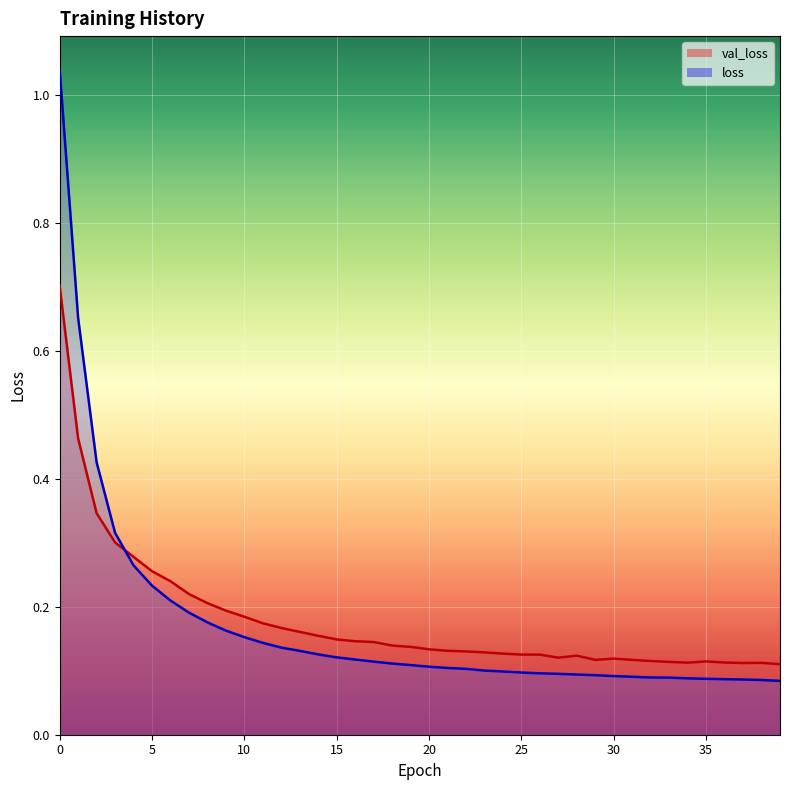

What is the sum of all val_loss values?

7.2